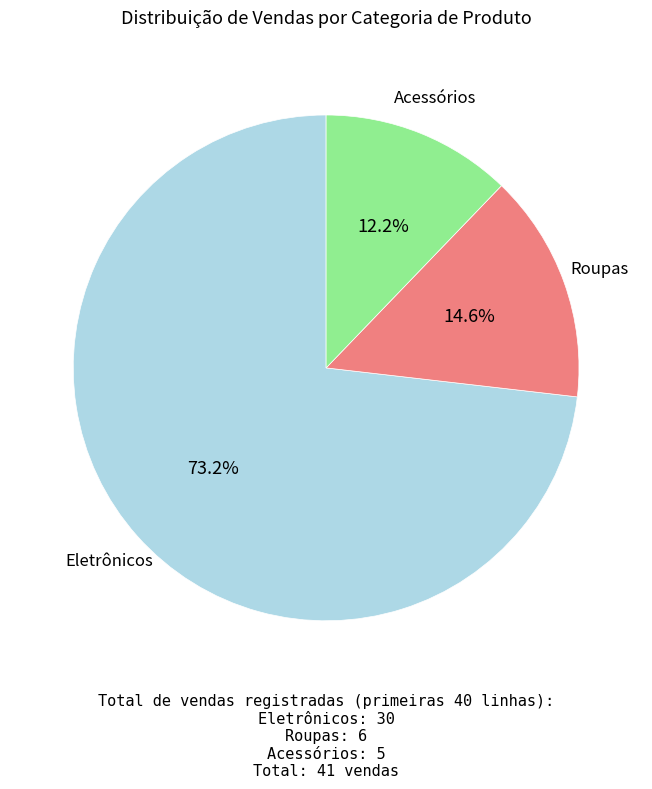

Does any single category account for the majority?

Yes